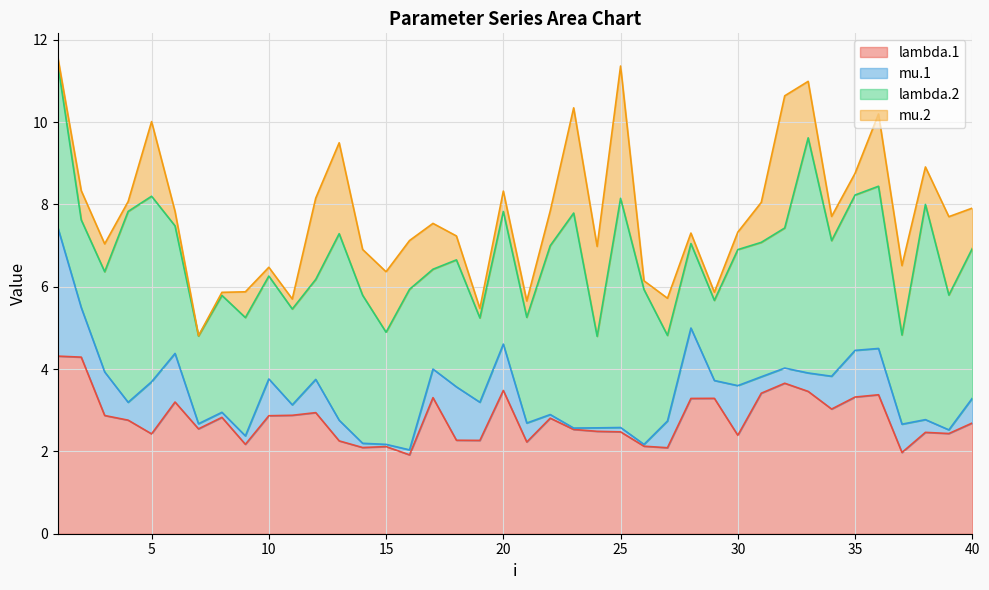

Rank the categories by lambda.2 value from highest to lowest.

33, 25, 38, 23, 4, 13, 5, 22, 1, 36, 16, 35, 26, 40, 14, 32, 30, 34, 39, 31, 20, 6, 18, 9, 8, 15, 21, 10, 3, 12, 17, 11, 24, 37, 7, 2, 27, 28, 19, 29